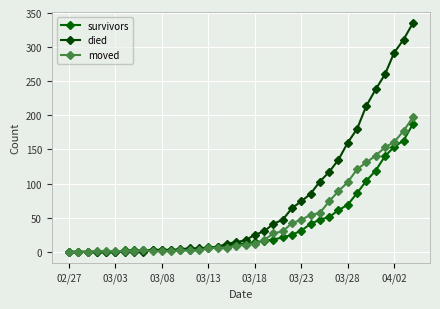

Is this an area chart (filled region under the line)?

No